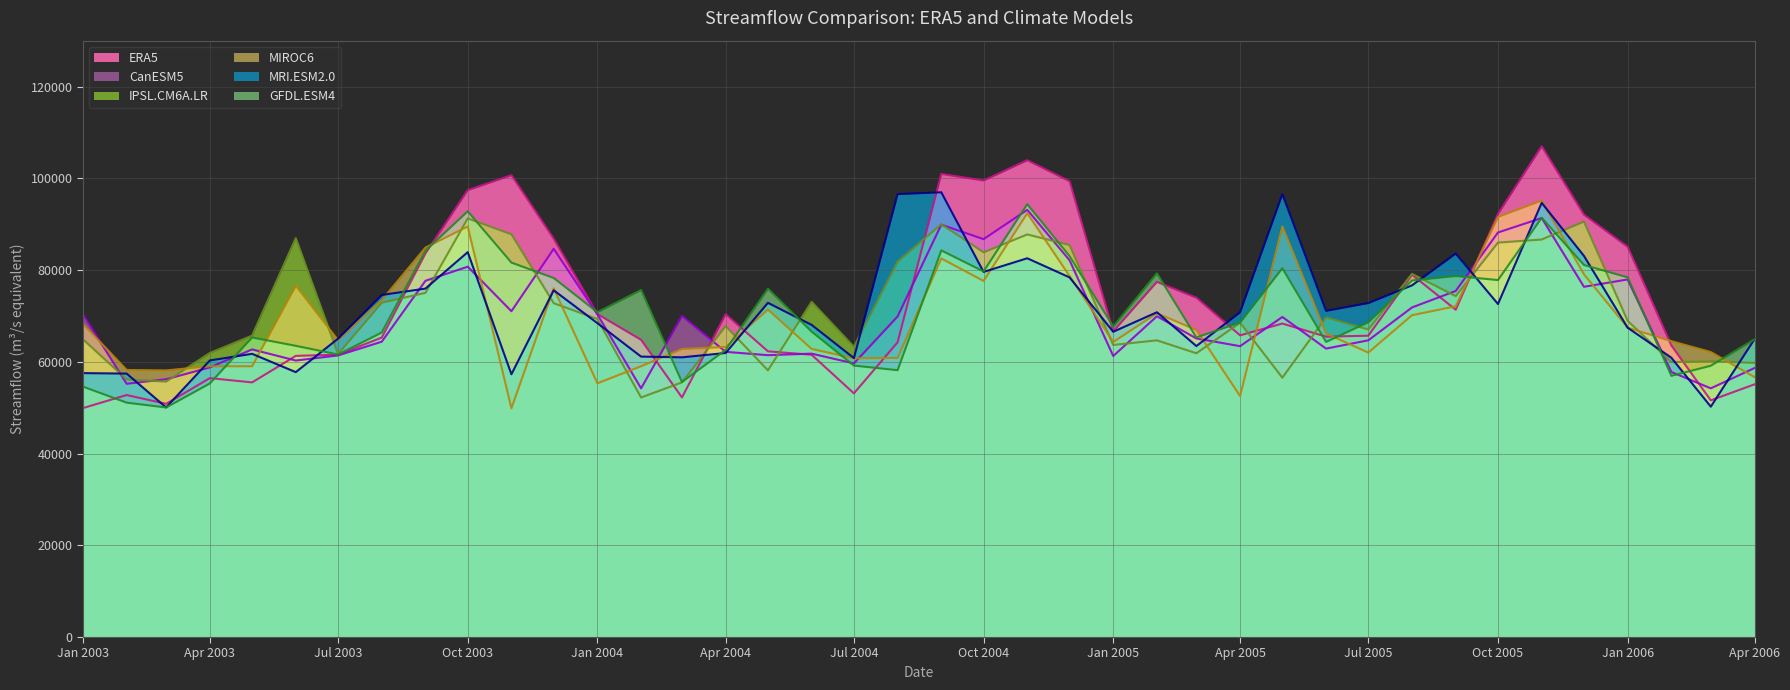

What is the spread (max minus min) of values at Jan 2005?

6423.8